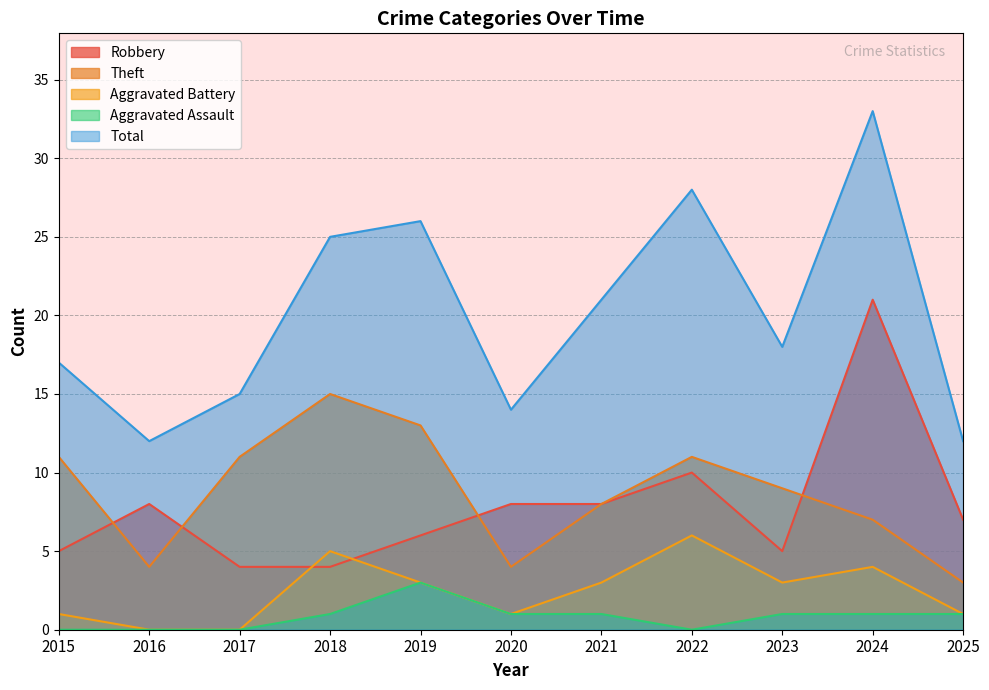

What are all the series names shown in the legend?

Robbery, Theft, Aggravated Battery, Aggravated Assault, Total